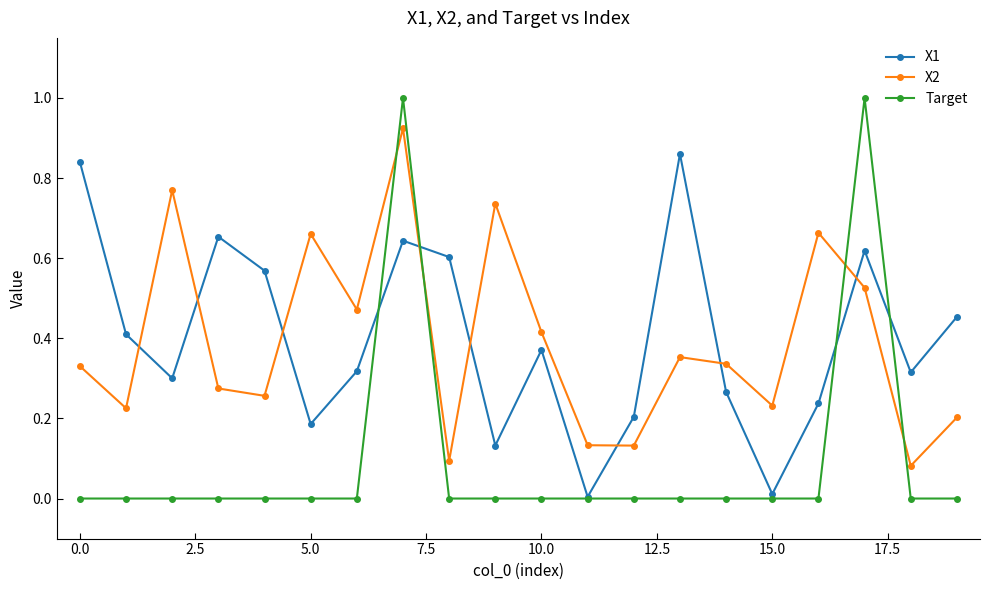

List the series in order of their peak value, highest first.

Target, X2, X1